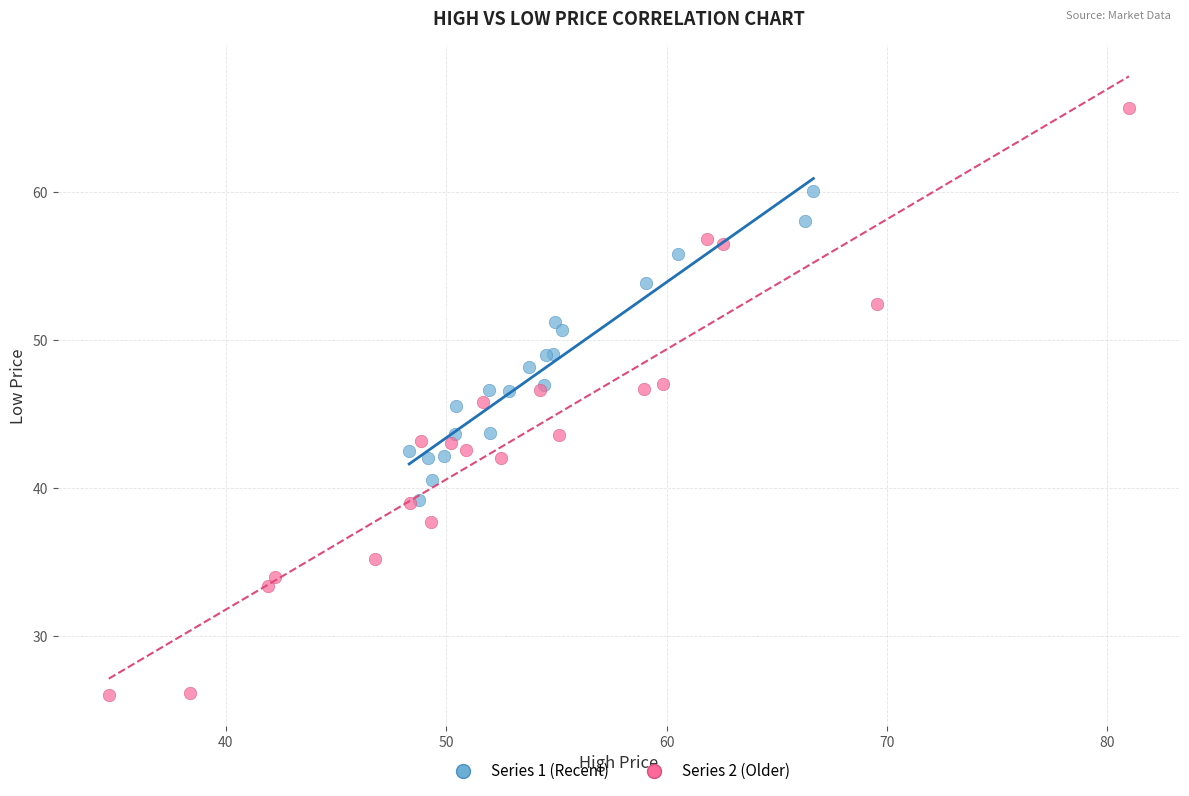

Which series contains the highest Y value?

Series 2 (Older)